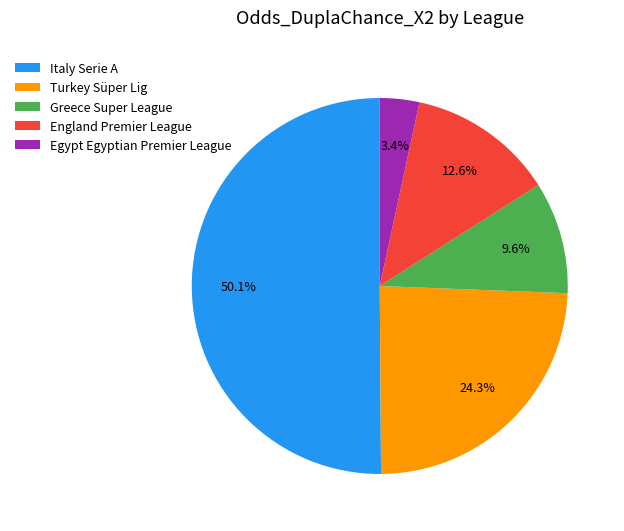

To the nearest percent, what portion does Turkey Süper Lig represent?

24%